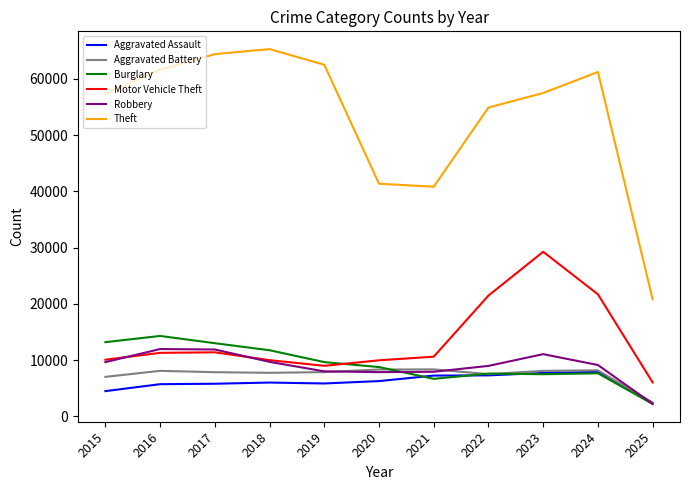

What is the minimum value for Burglary?

2193